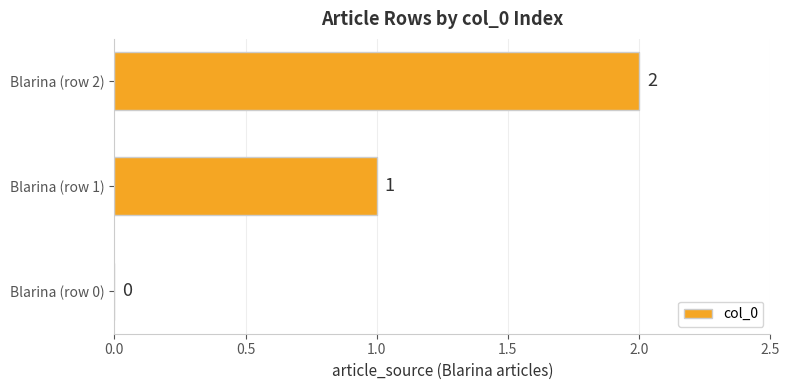

Count the number of categories in the chart.

3